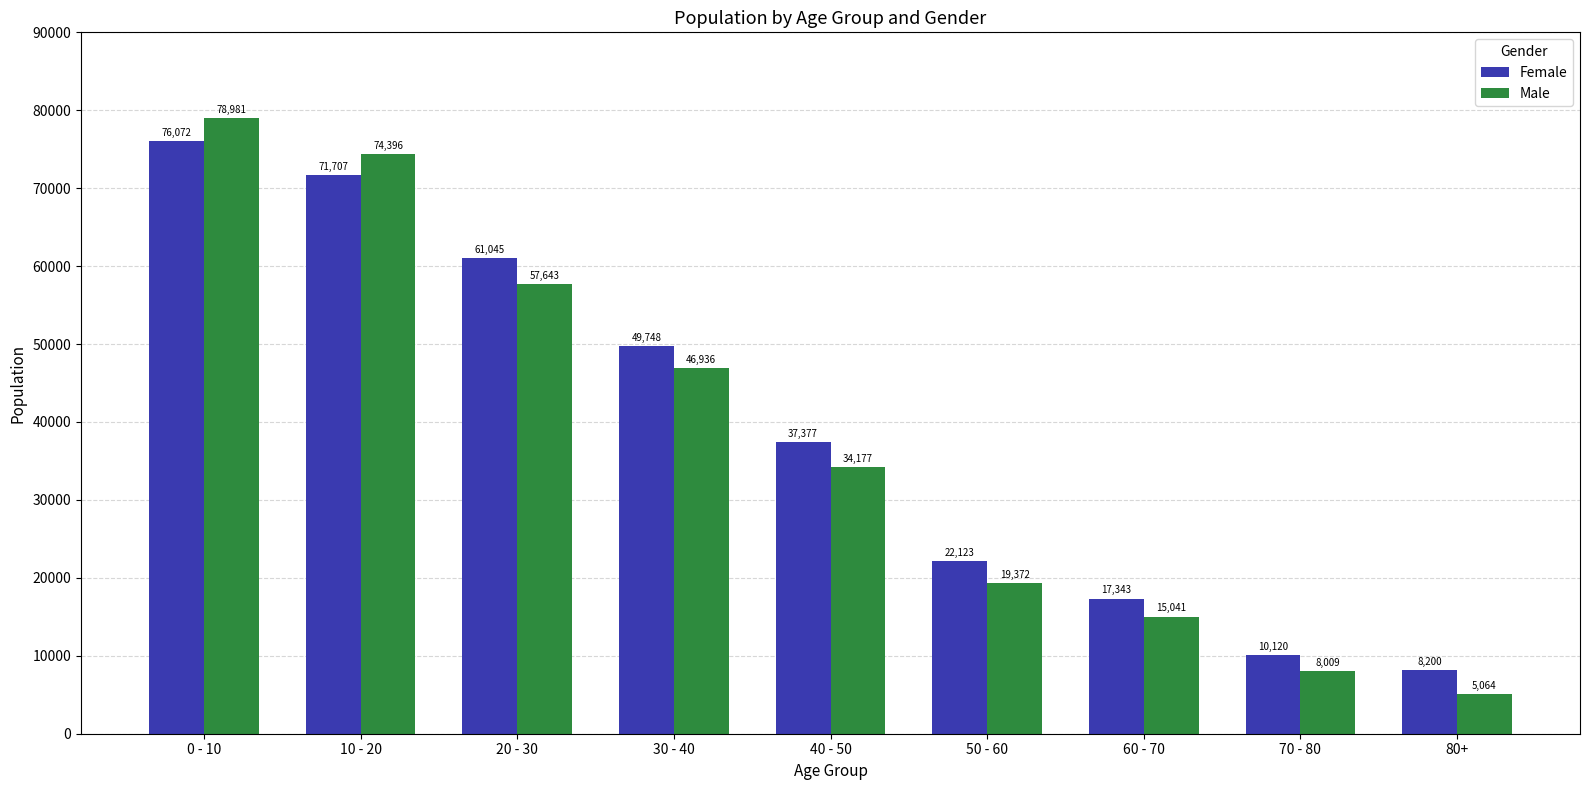

What is the value of the Female bar at the 3rd from the left?

61045